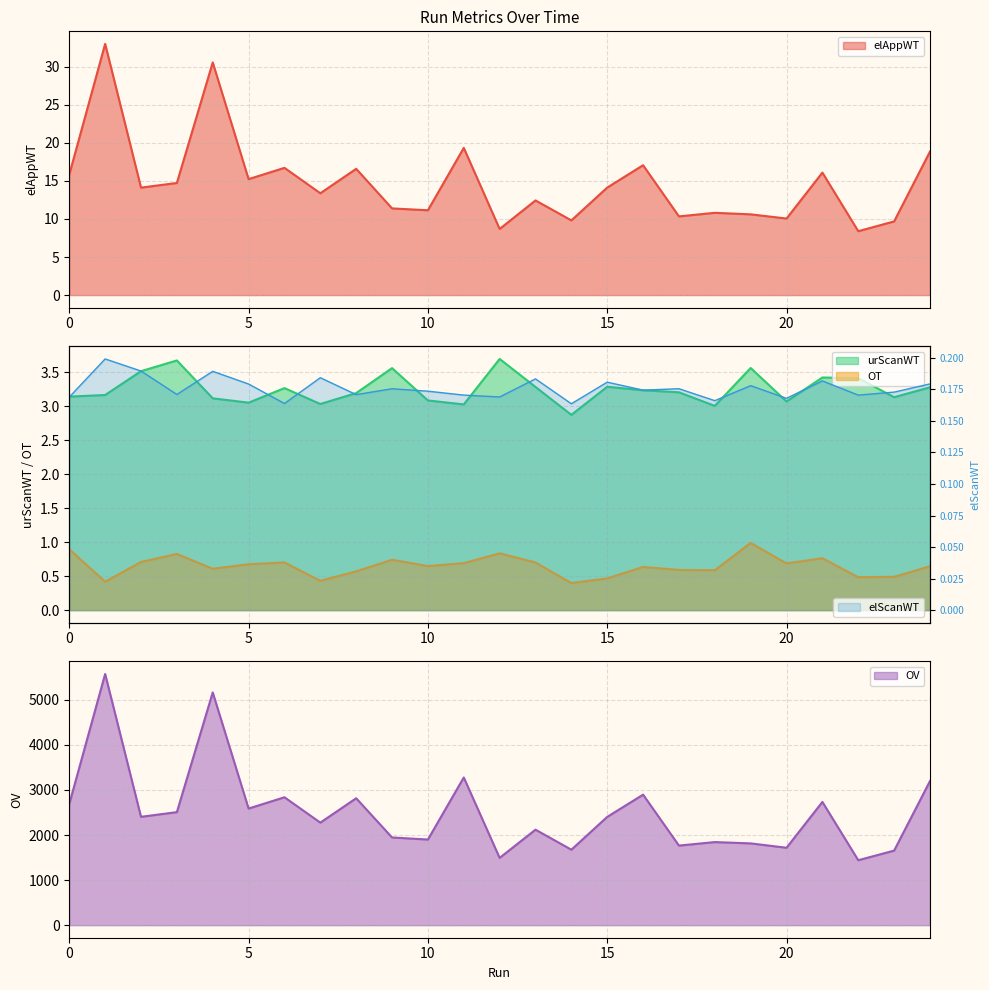

List the series in order of their peak value, lowest first.

elScanWT, OT, urScanWT, elAppWT, OV